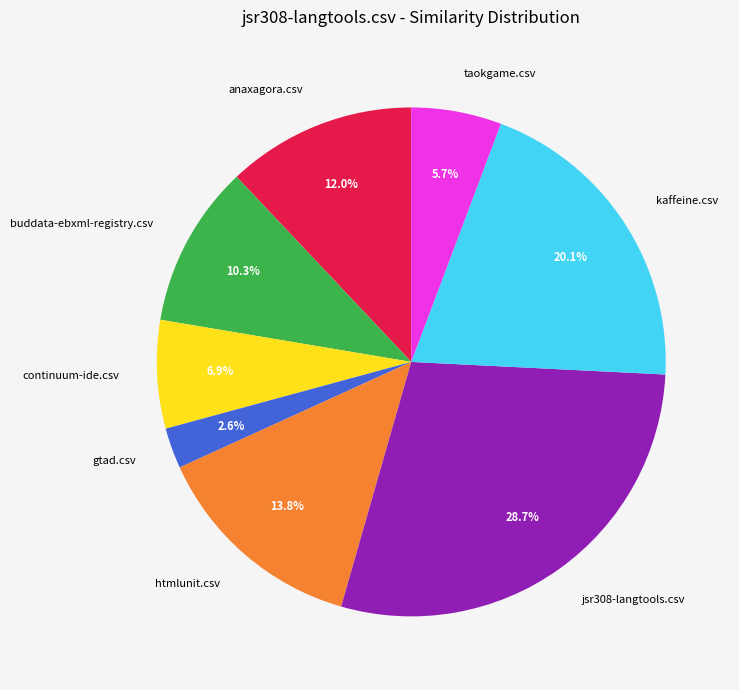

Is the sum of jsr308-langtools.csv and anaxagora.csv greater than half?

No